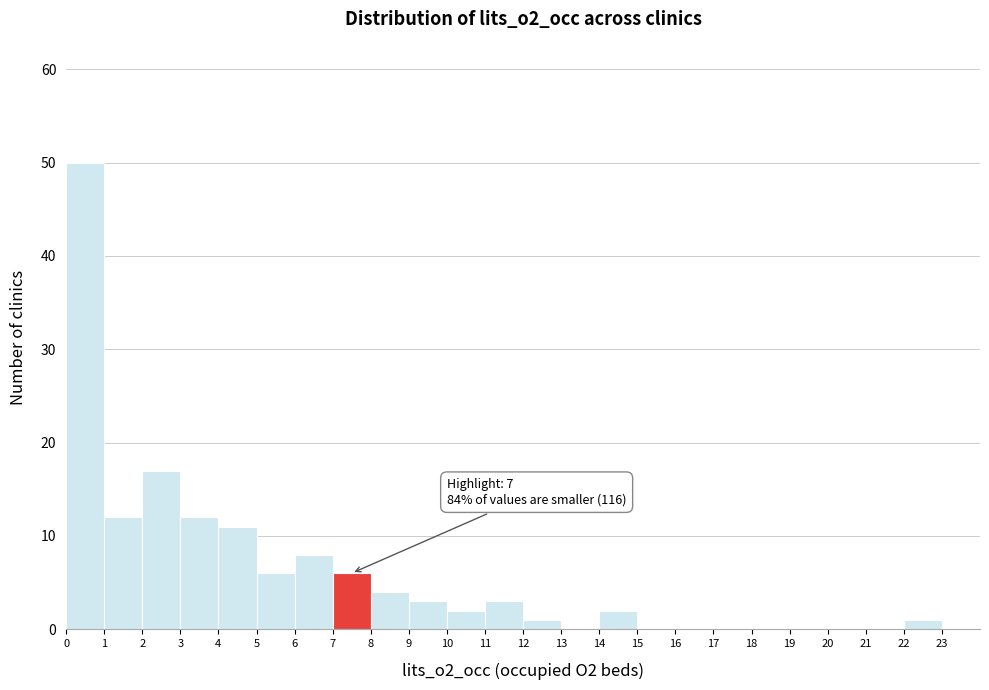

Over which range of the x-axis is the bar tallest?

0 to 1